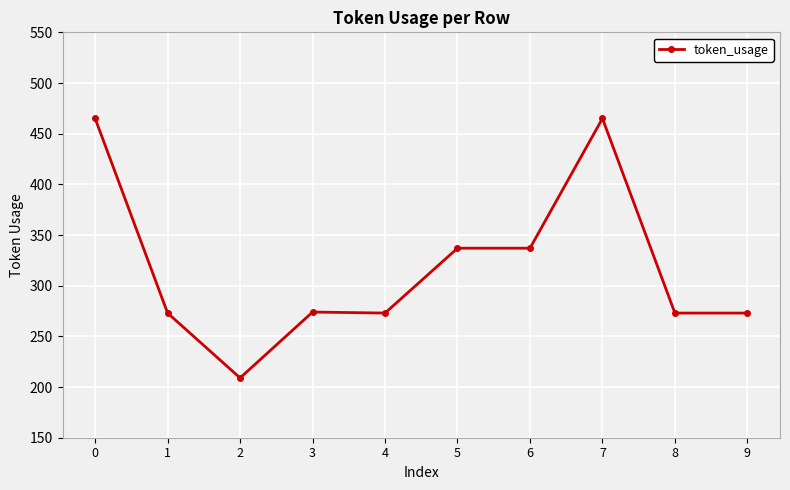

How many lines are shown in the chart?

1